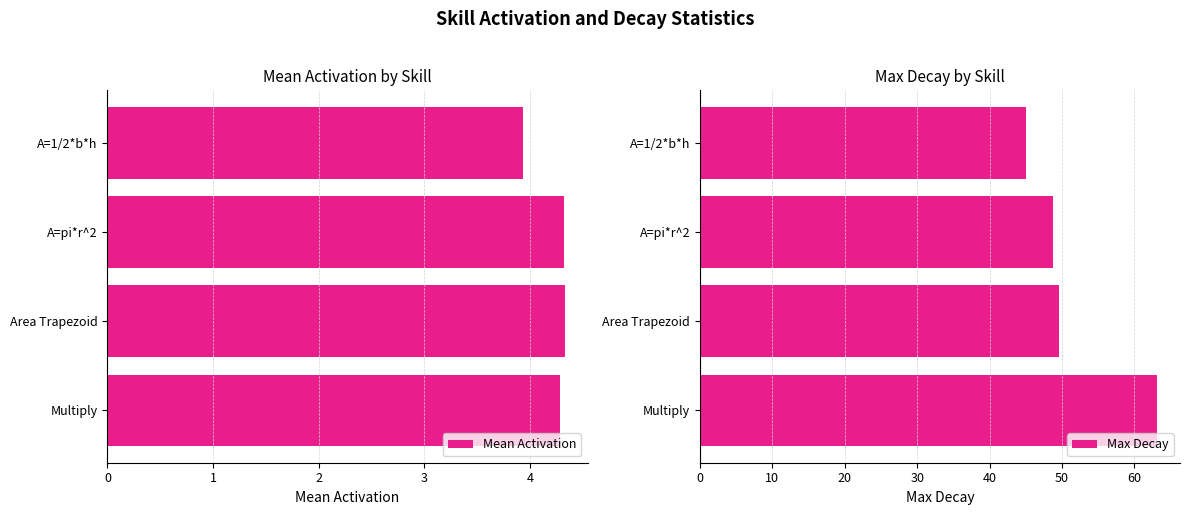

What are all the series names shown in the legend?

Mean Activation, Max Decay